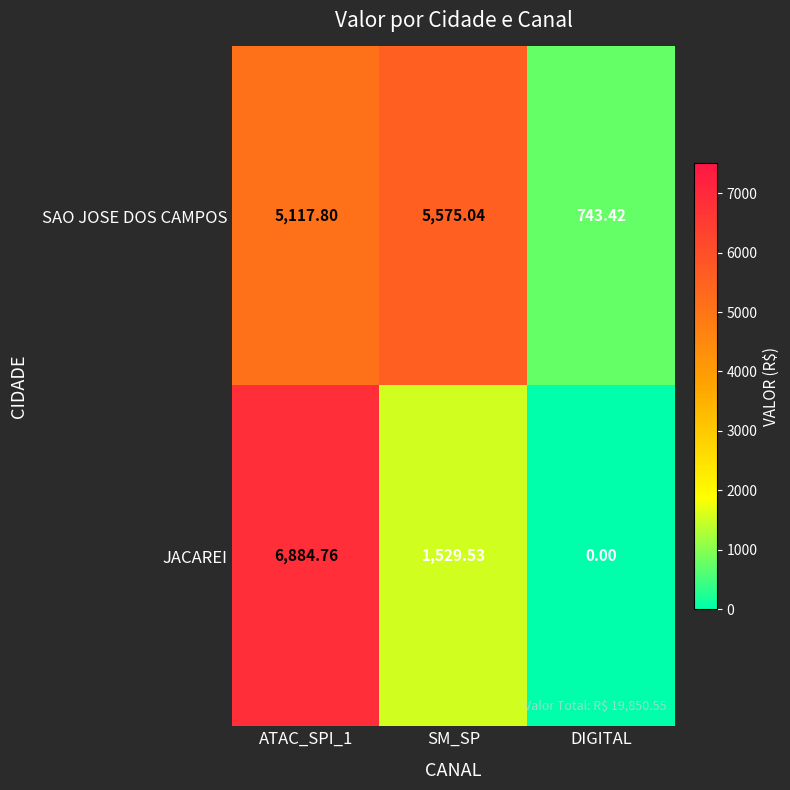

Which series has the largest range (max minus min)?

JACAREI